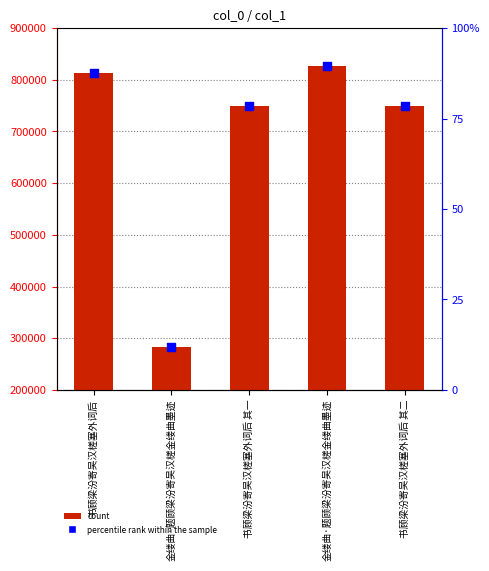

Is the value of col_0 at 书顾梁汾寄吴汉槎塞外词后 其一 greater than the value of percentile rank within the sample at 书顾梁汾寄吴汉槎塞外词后 其二?

Yes